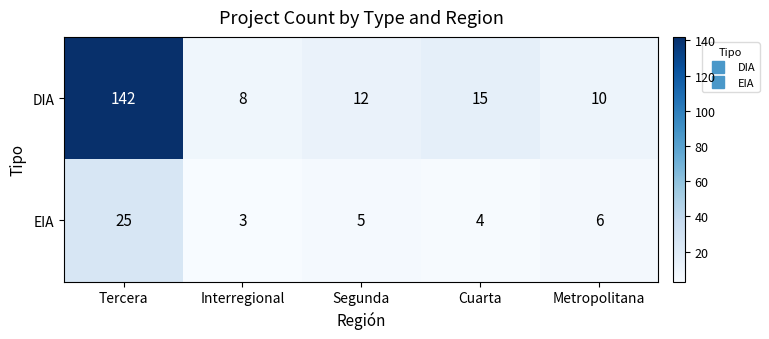

At which category is the sum across all series the highest?

Tercera